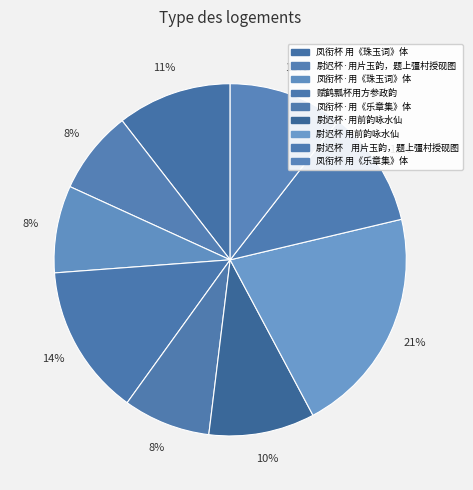

Count the number of slices in the pie.

9